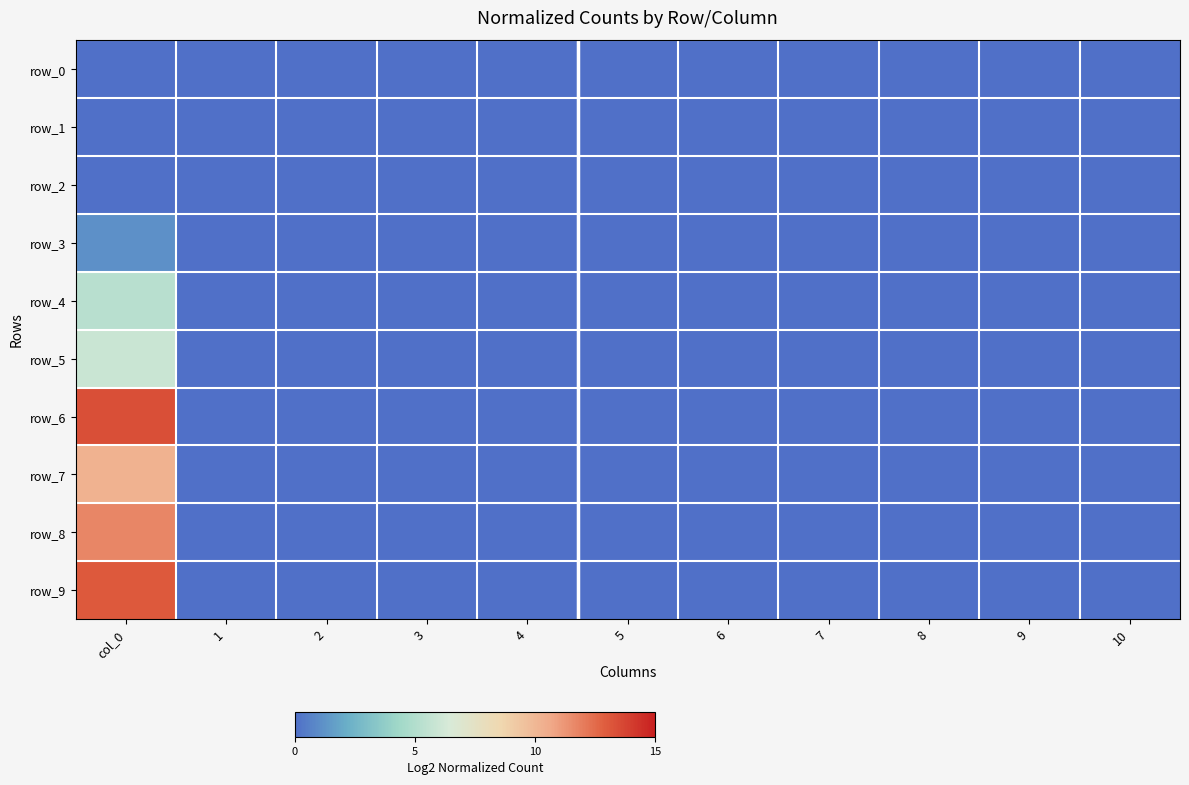

Is the value of row_6 at 9 greater than the value of row_7 at 9?

No